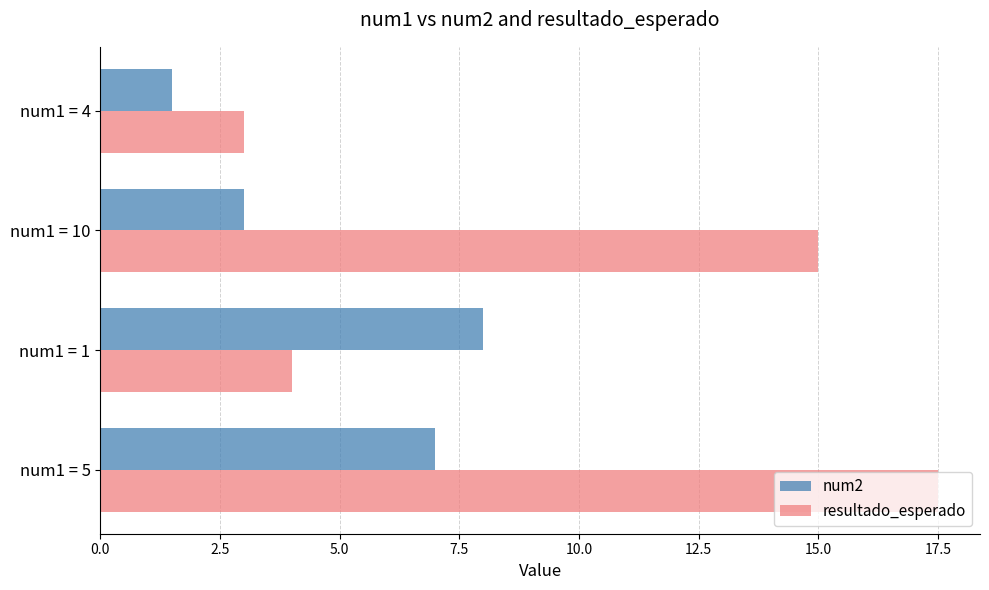

What value does the num2 series have at num1 = 5?

7.0